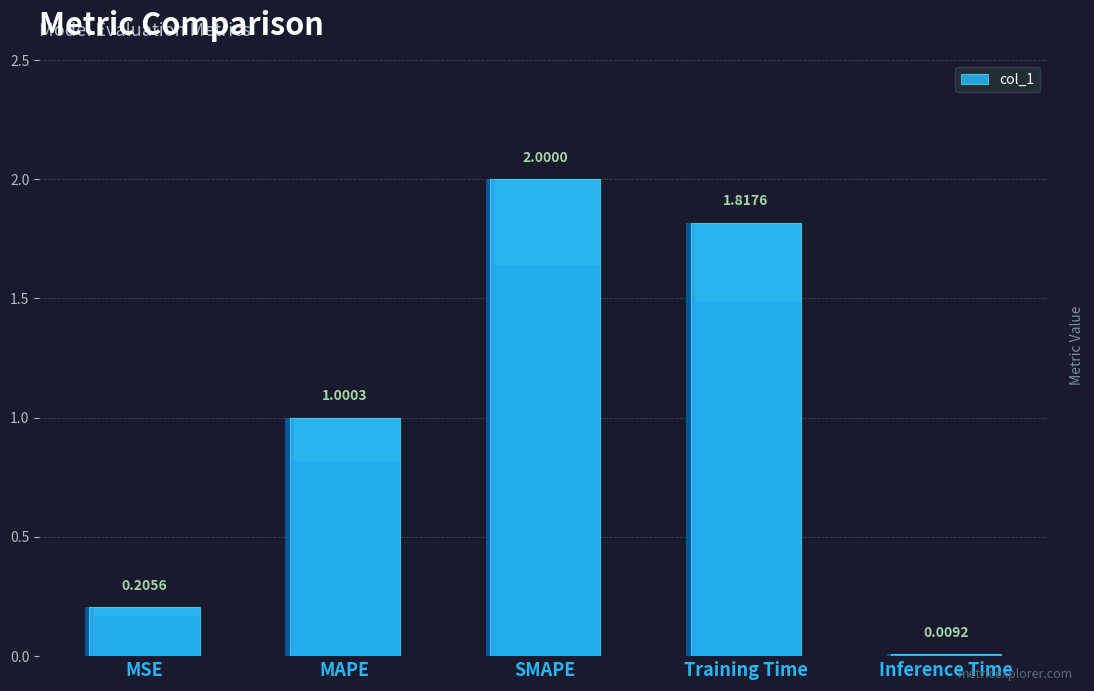

What is the label of the 5th bar from the left?

Inference Time